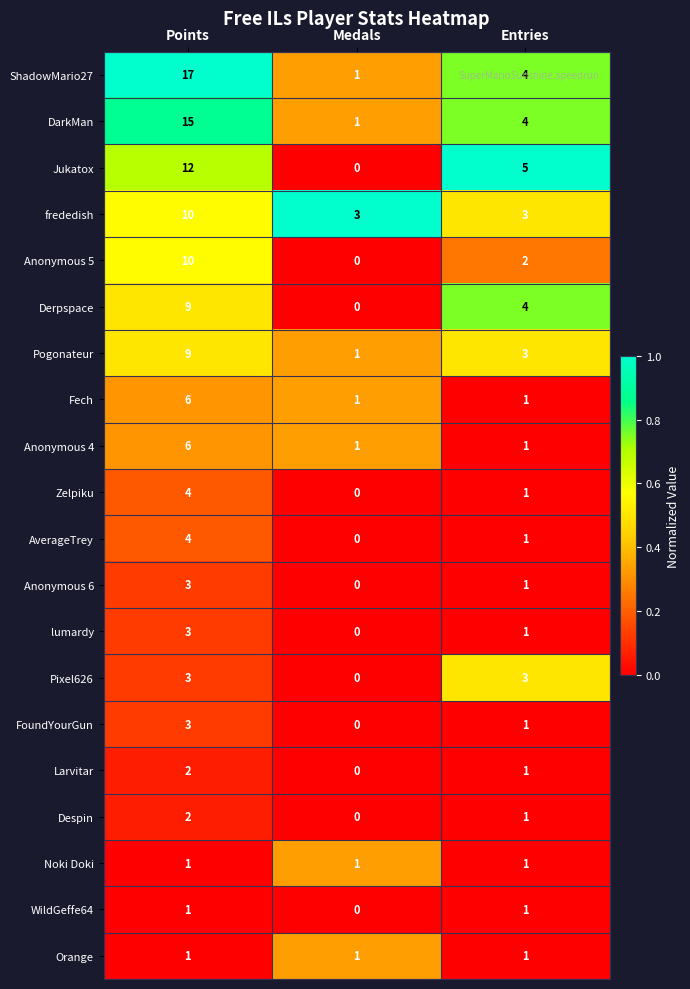

Which label corresponds to the largest value in the chart?

Points